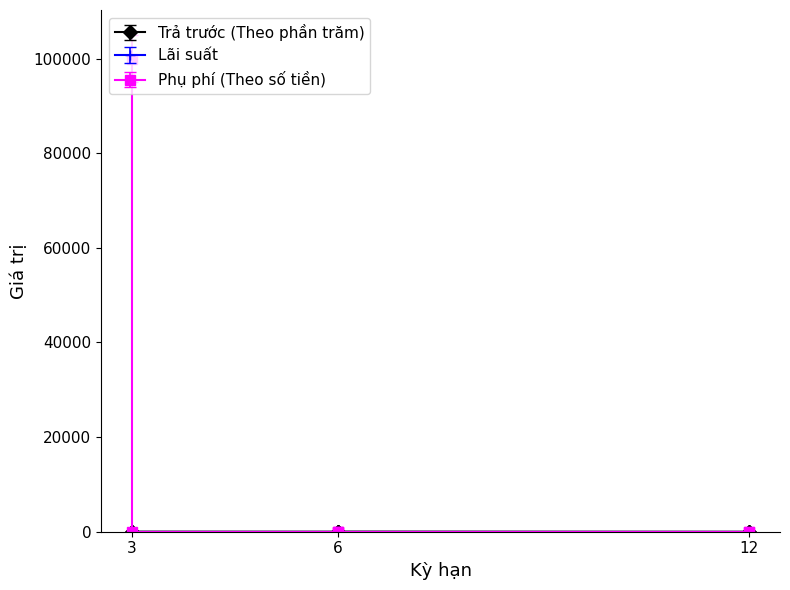

What is the difference between the highest and lowest values at 6?

8.5